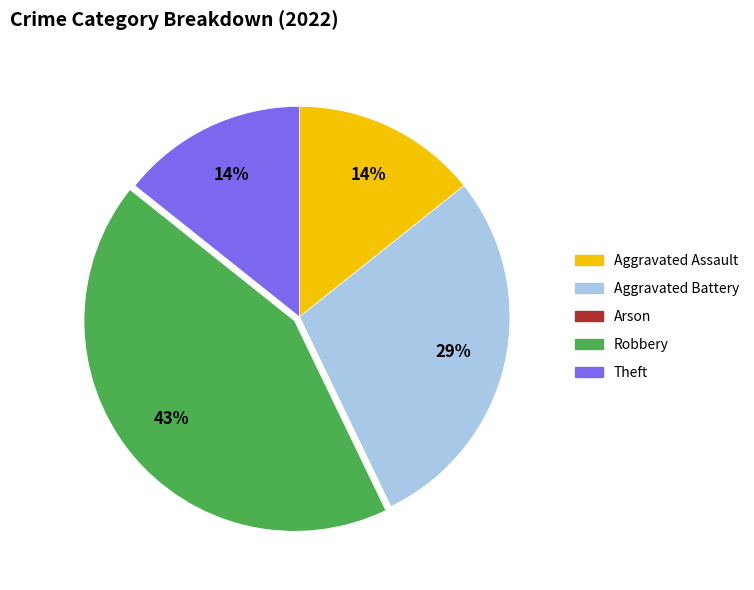

Is the sum of Theft and Aggravated Assault greater than half?

No